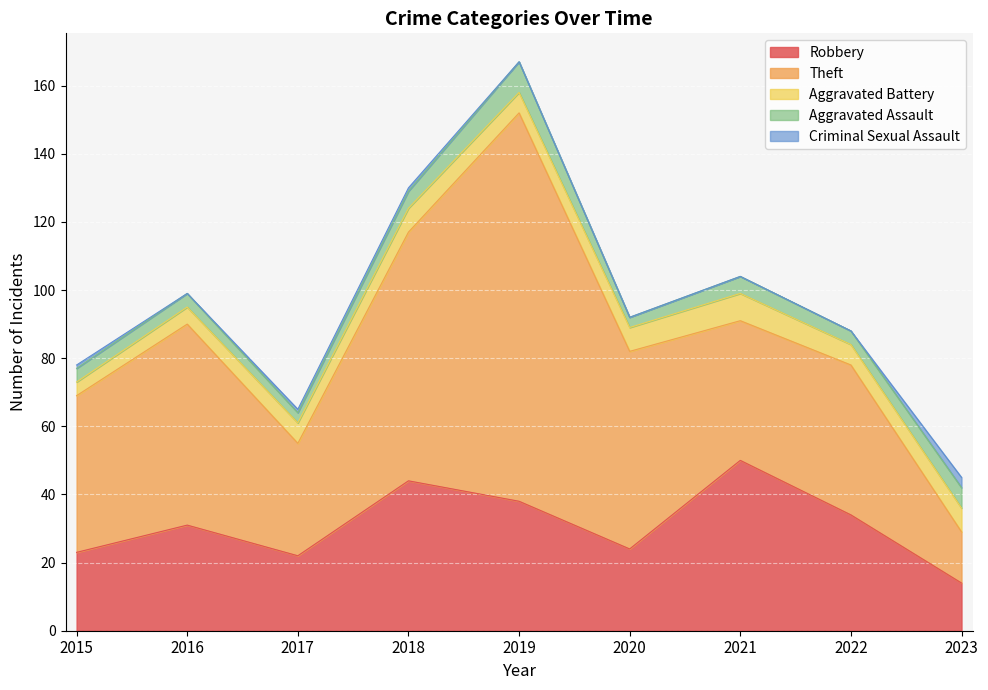

Which has a higher value, 2021 or 2023?

2021